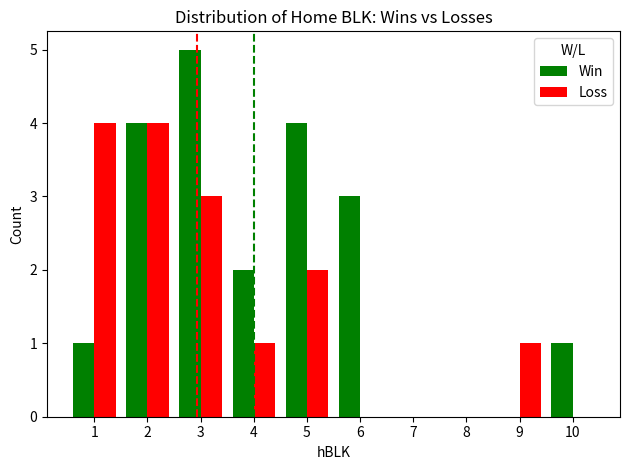

What is the sum of all Loss values?

15